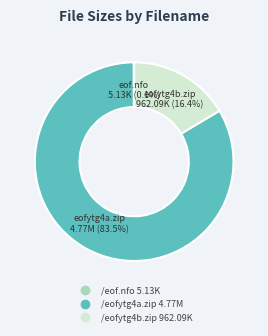

What is the total percentage of /eofytg4a.zip and /eofytg4b.zip?

99.9%